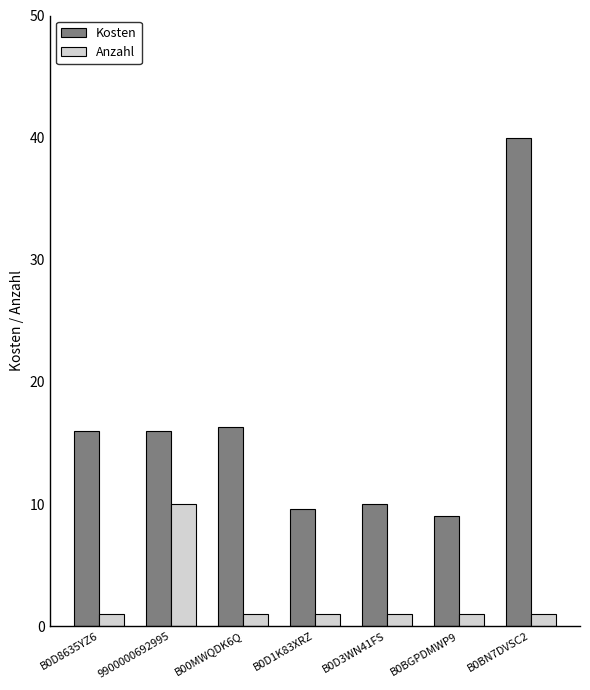

What position from the left is 9900000692995?

2